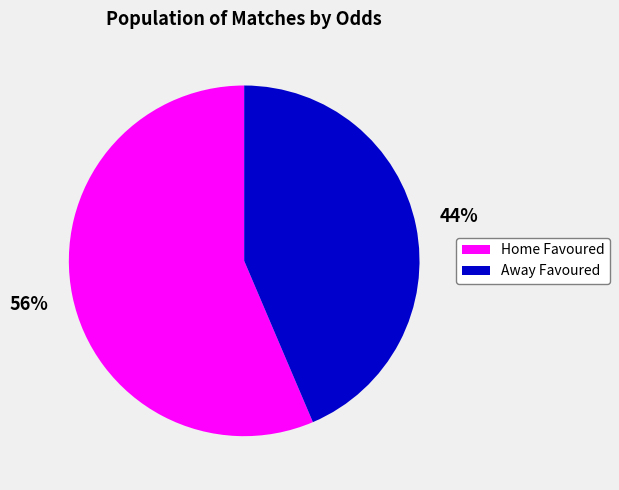

The Away Favoured slice represents 44% of the pie. True or false?

True